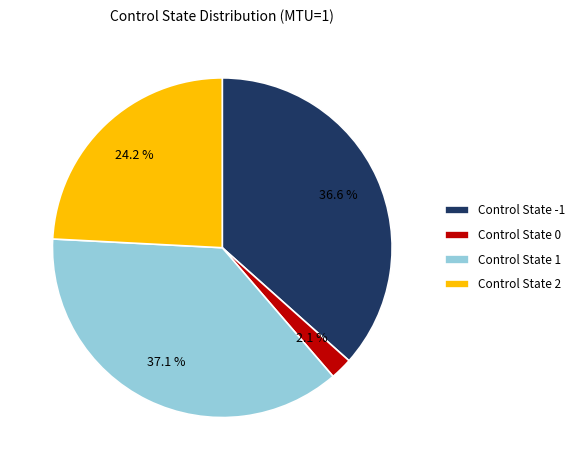

How many slices are in this pie chart?

4